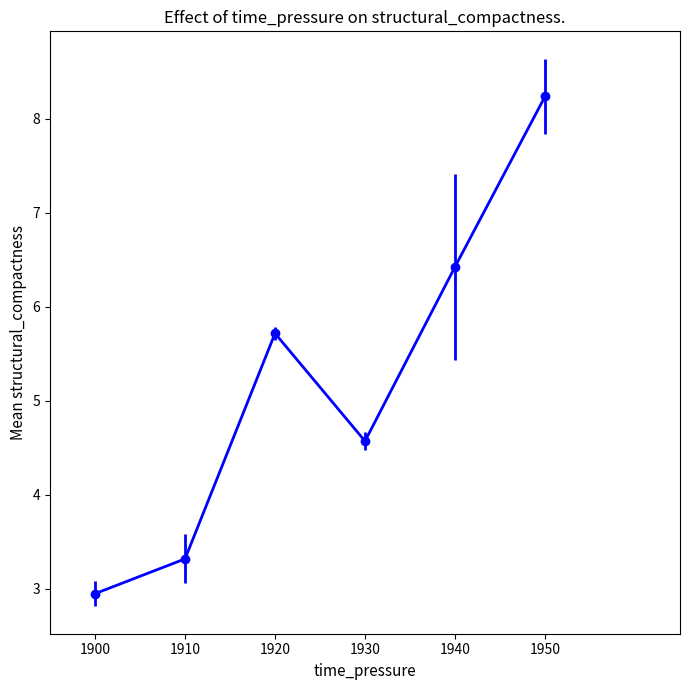

What is the value of the 6th point from the left?

8.2